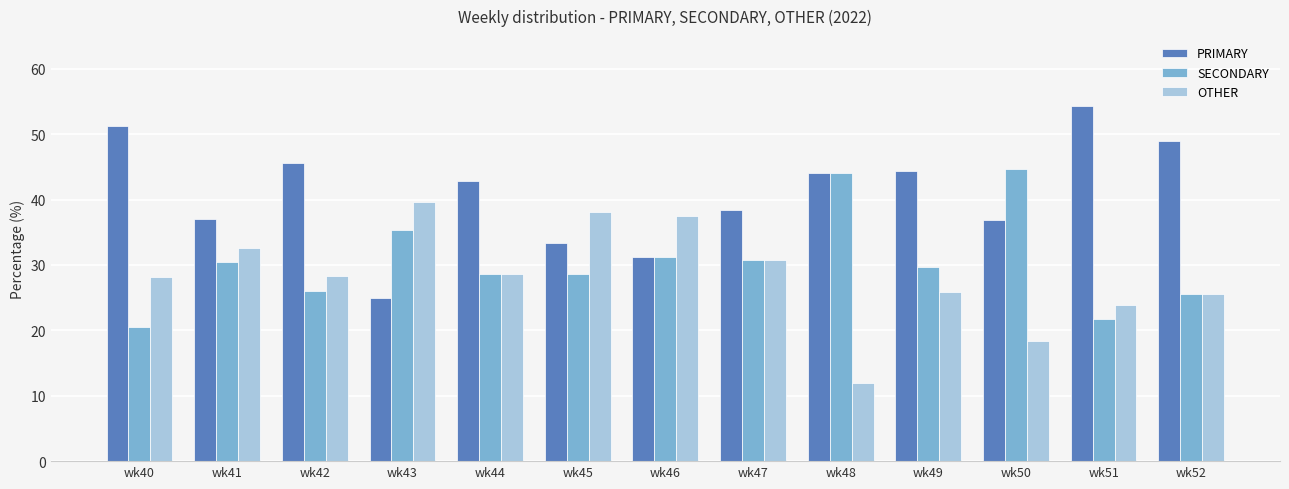

What is the maximum value for OTHER?

39.6